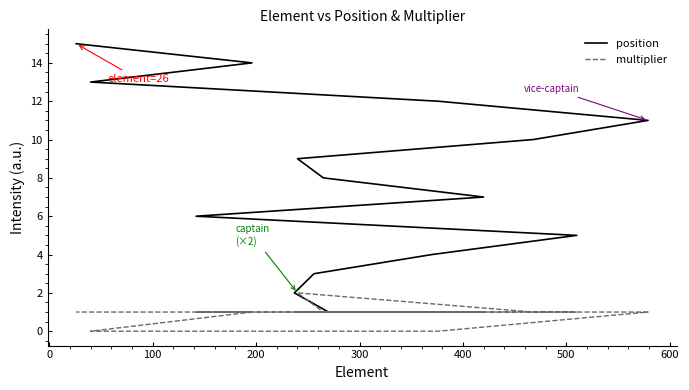

Rank the series by their maximum value, from highest to lowest.

position, multiplier